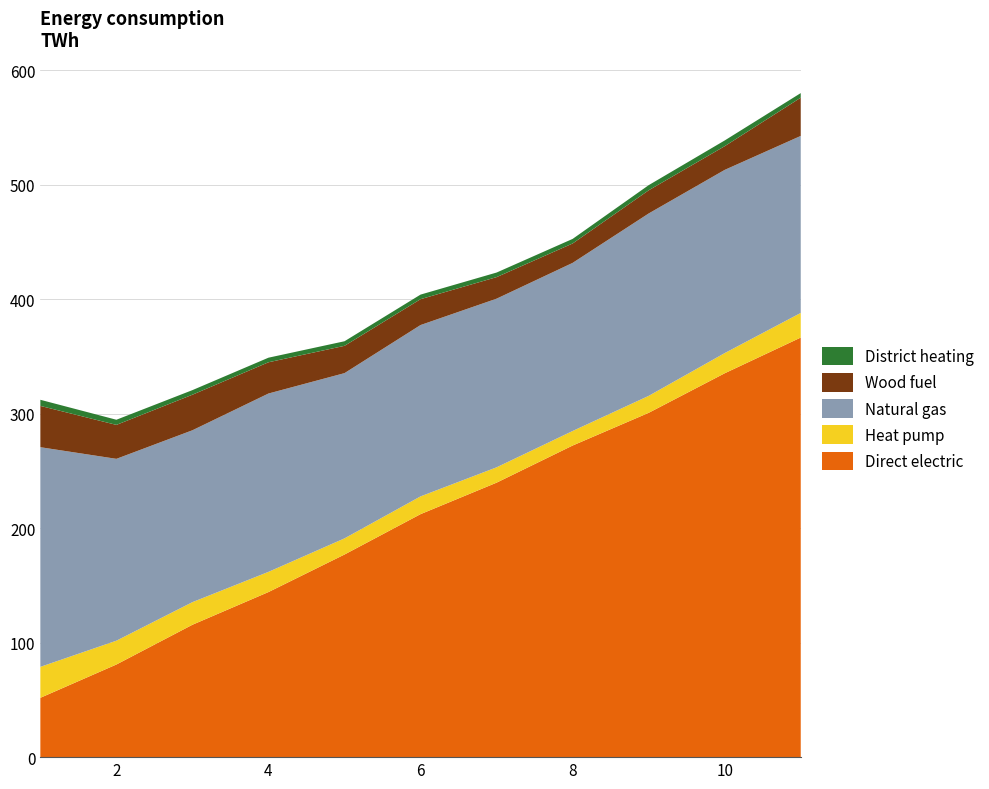

What is the highest value of the Direct electric series?

366.5